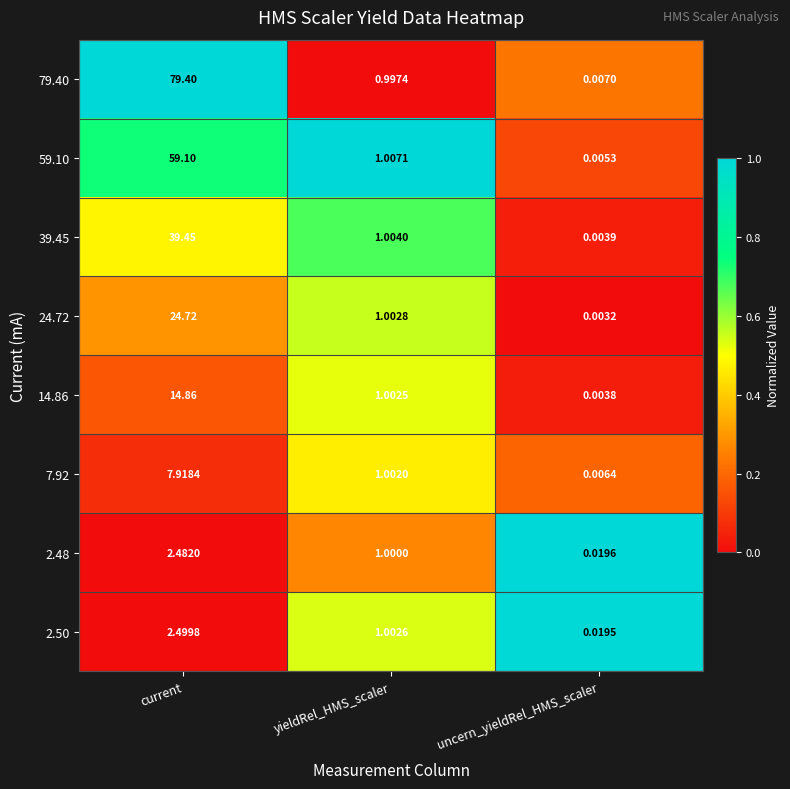

At which category is the sum across all series the highest?

current